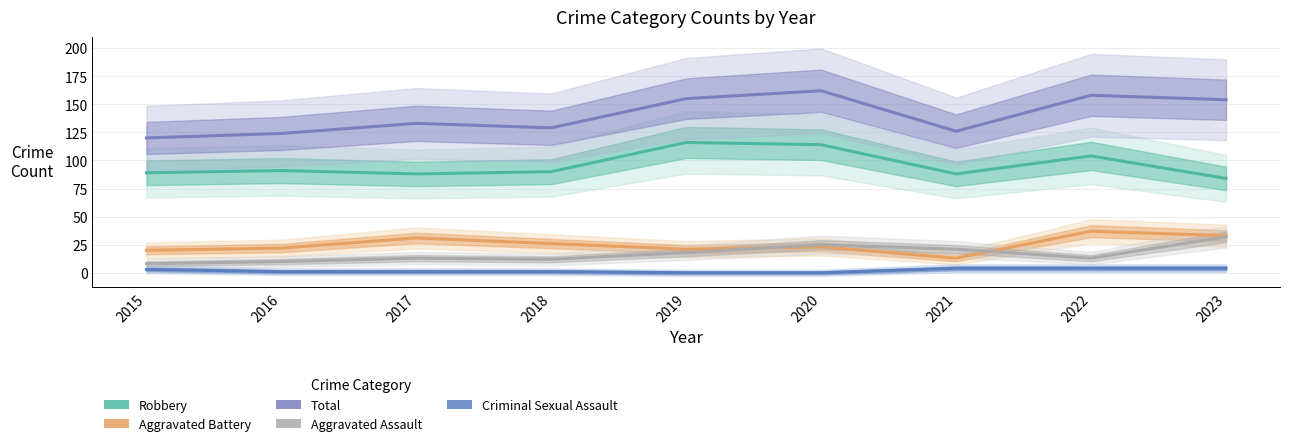

Does the chart have visible grid lines?

Yes